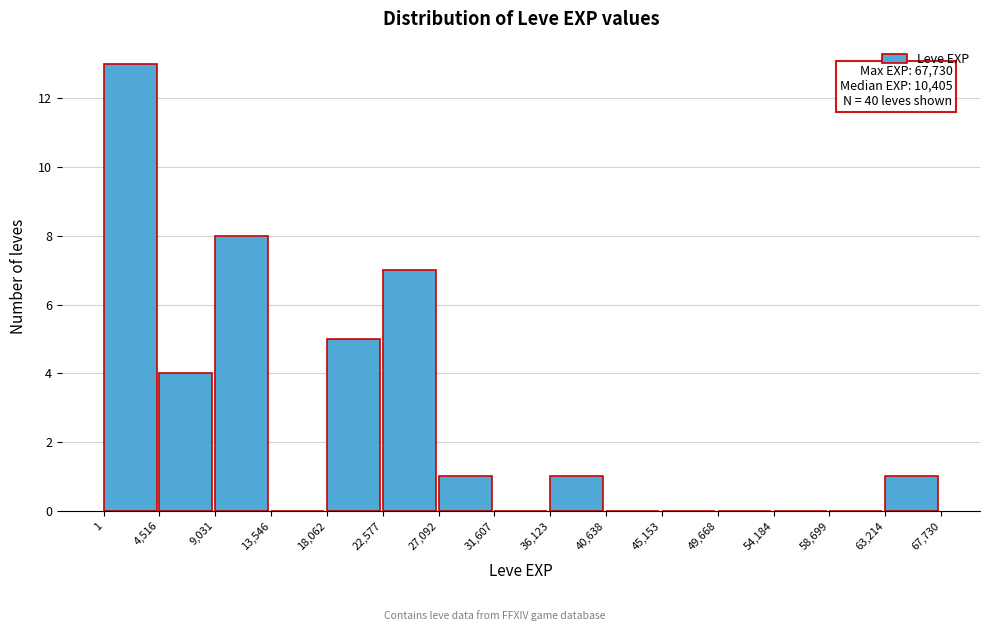

Which range on the x-axis has the tallest bar?

1 to 4,516